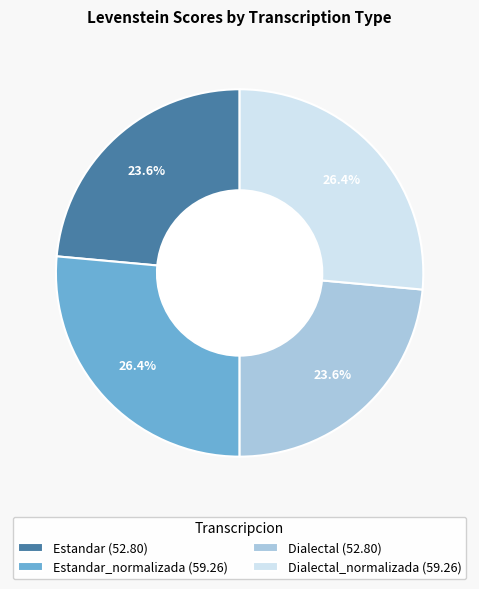

Approximately how many times larger is the value at Dialectal (52.80) compared to Dialectal_normalizada (59.26)?

0.9